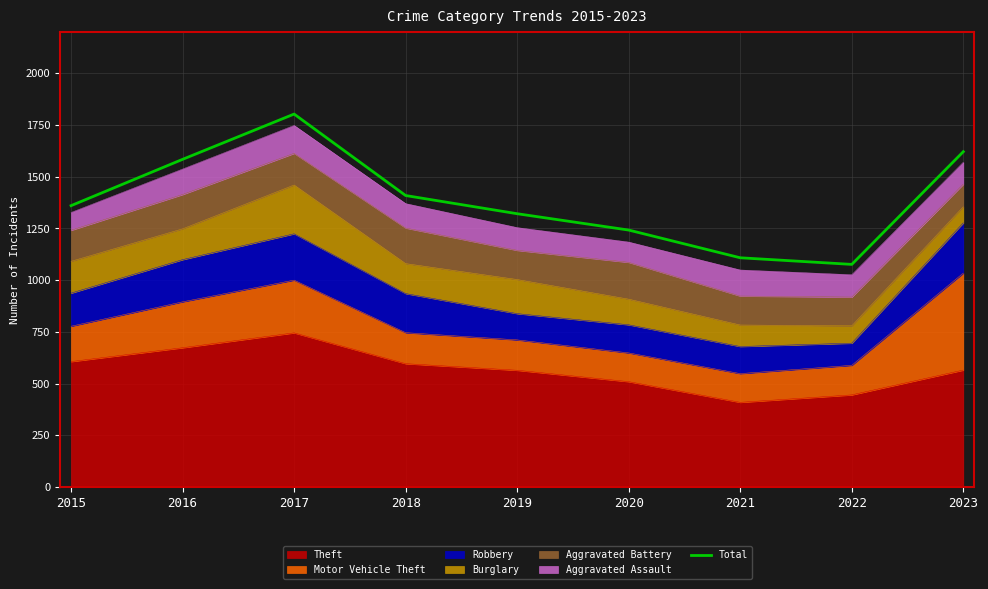

What is the difference between the values at 2017 and 2021?

695